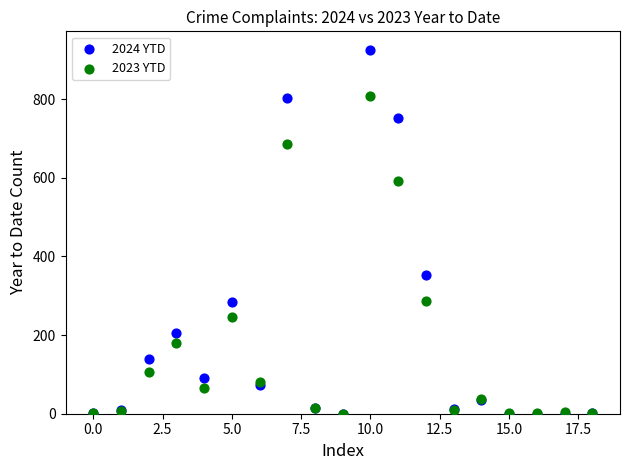

Across all series, what Y value is closest to 463?

353